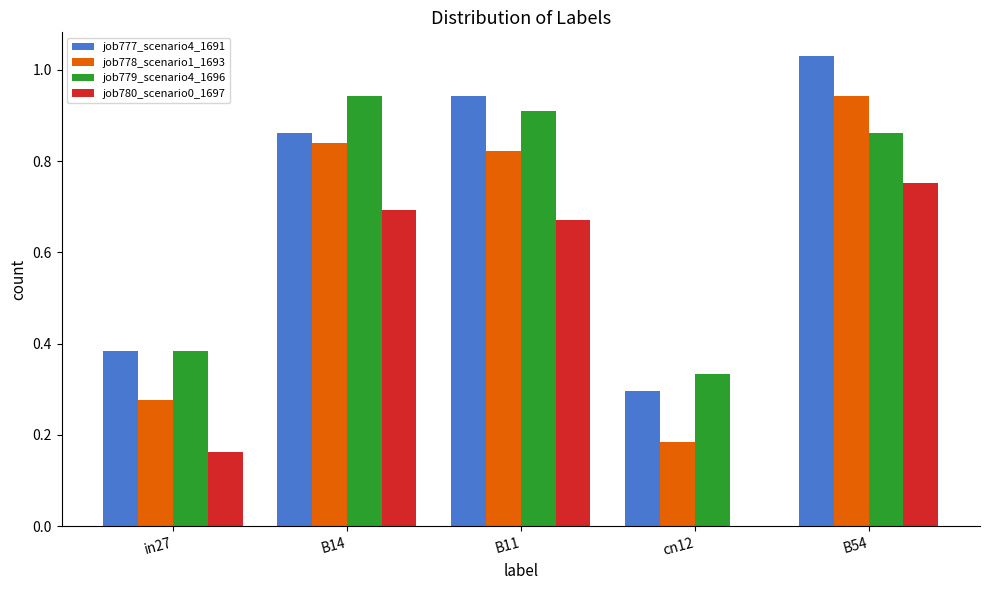

The job779_scenario4_1696 series shows 0.9 at B14. True or false?

True